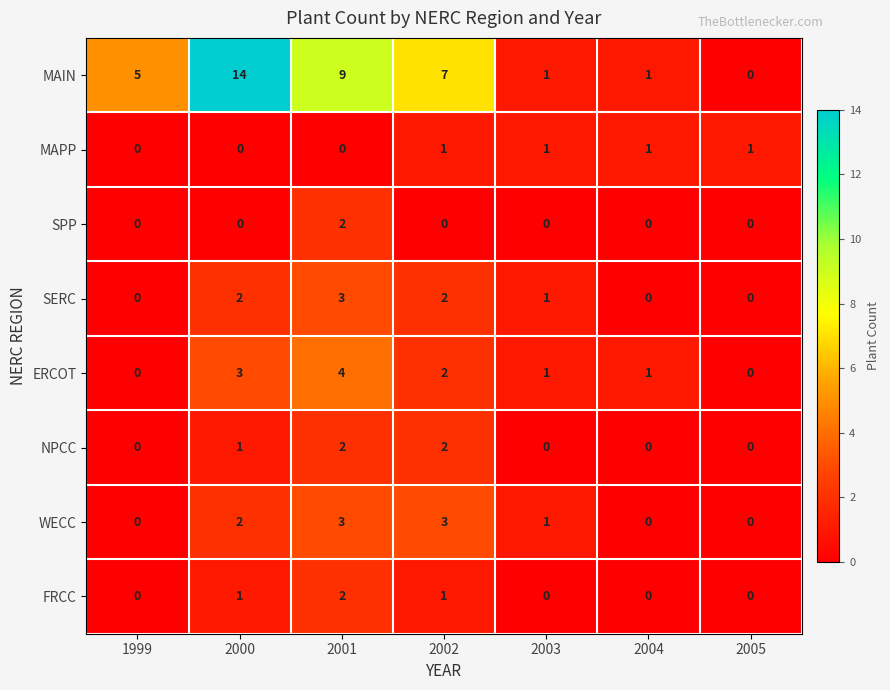

Read the WECC value at 2002.

3